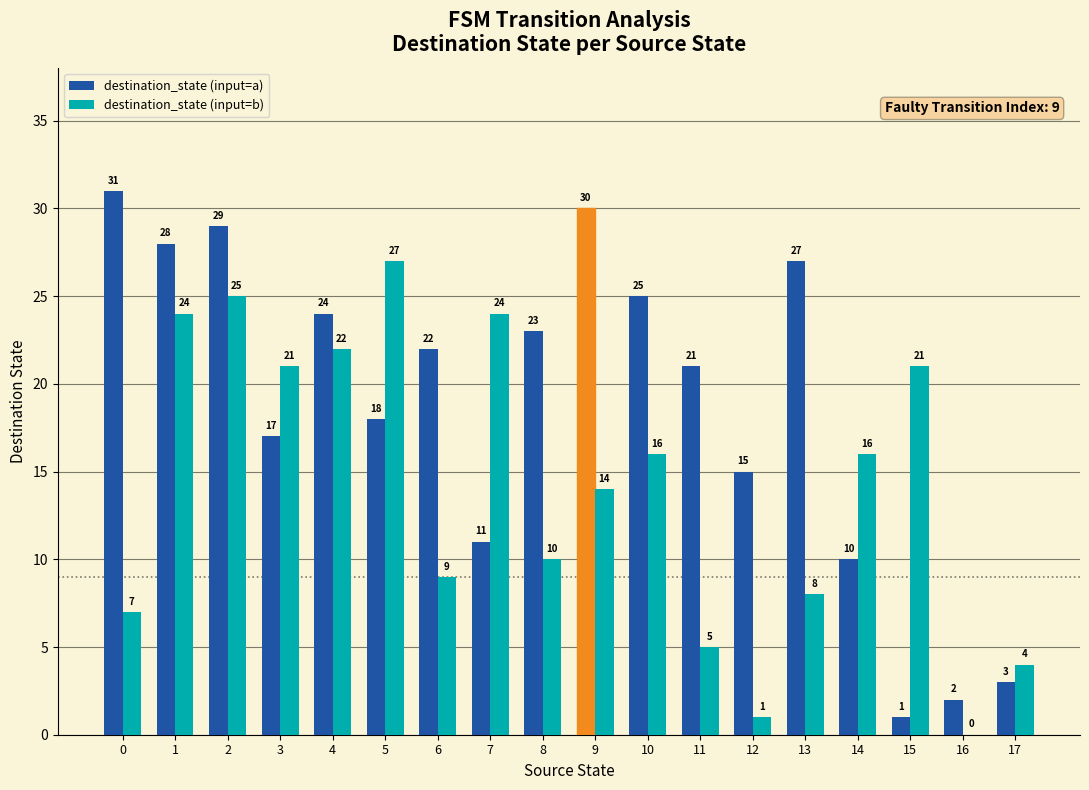

How many distinct data groups are displayed?

2